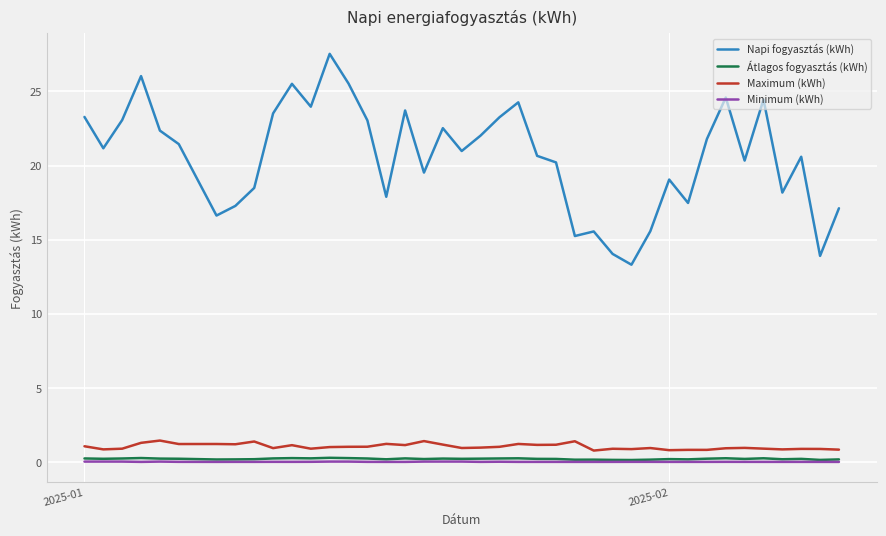

Which series has the largest total across all categories?

Napi fogyasztás (kWh)